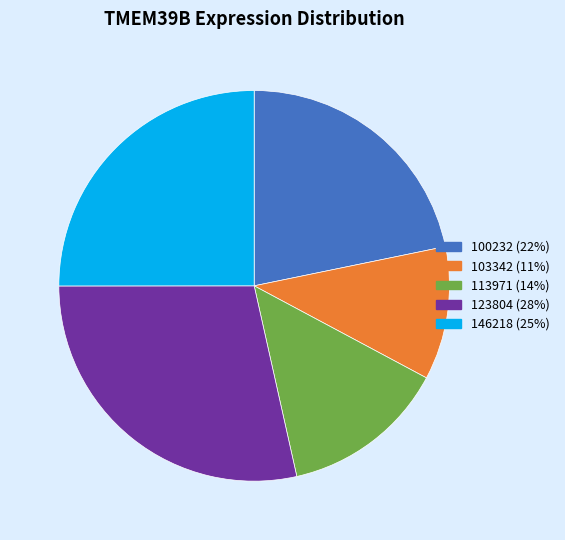

Which category has the biggest portion of the pie?

123804 (28%)